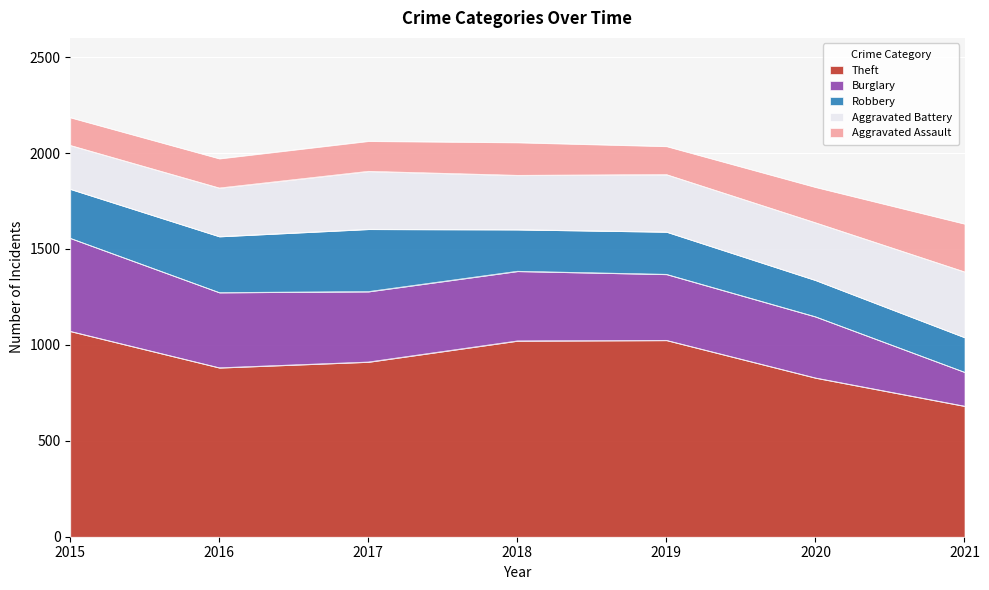

What is the total value across all series at 2016?

1971